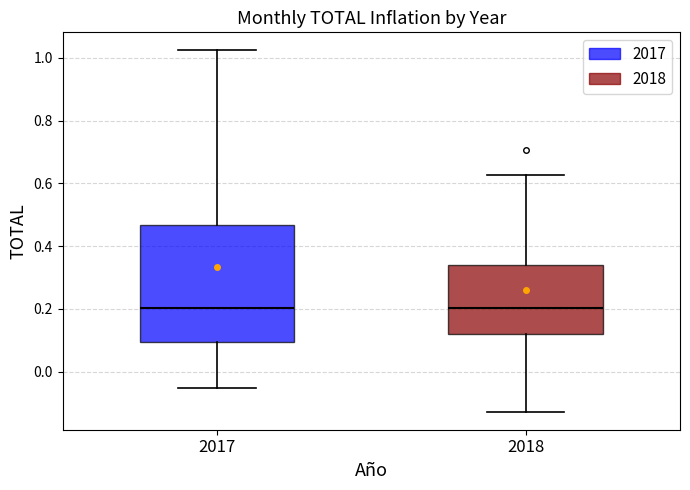

Comparing the boxes themselves (not the whiskers), which one is the tallest?

2017